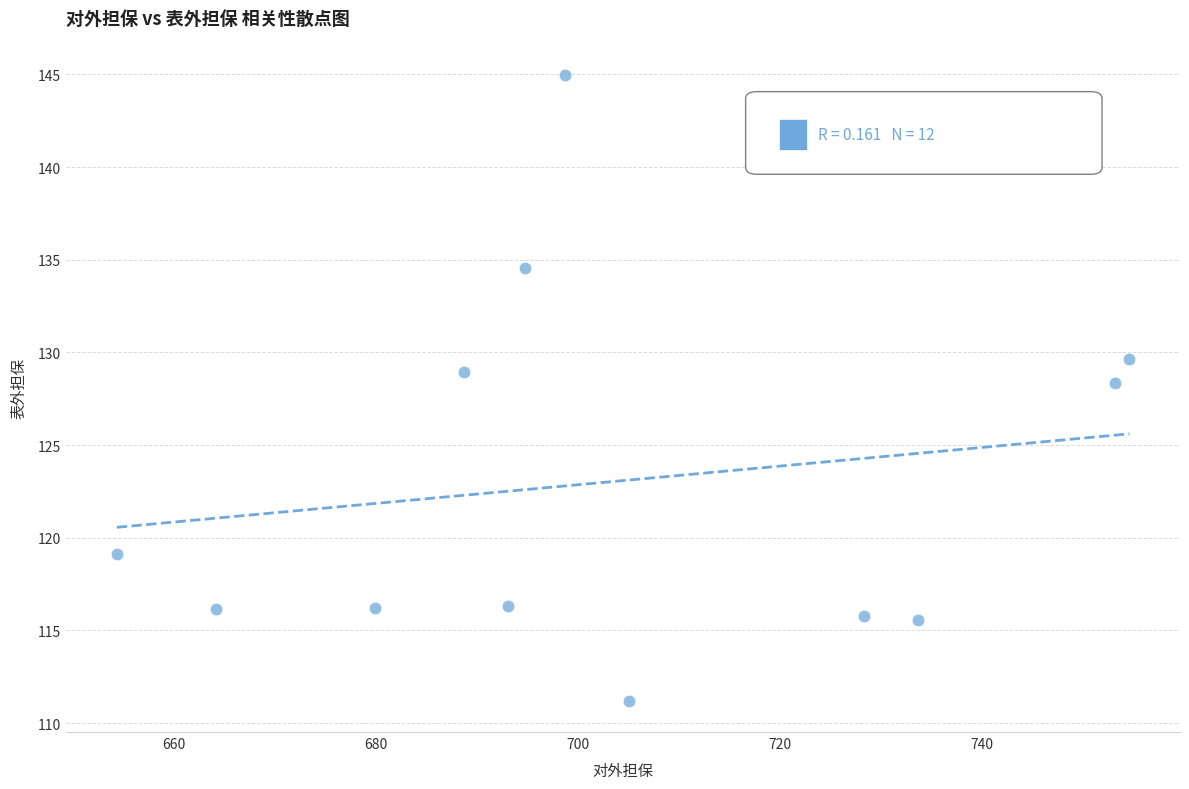

What is the range of Y values (max minus min)?

33.8